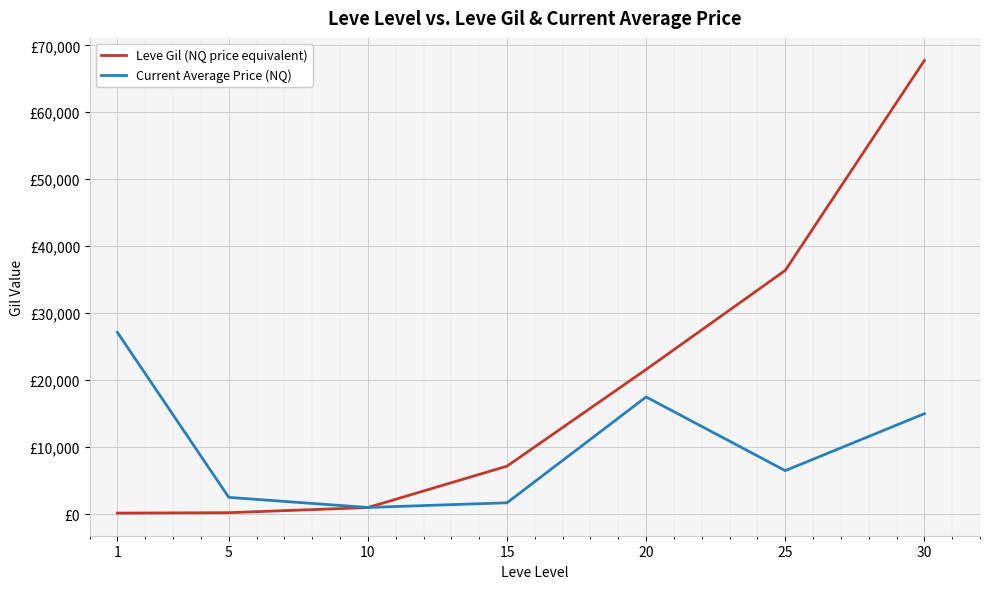

How many times do Current Average Price (NQ) and Leve Gil (NQ price equivalent) cross each other?

1